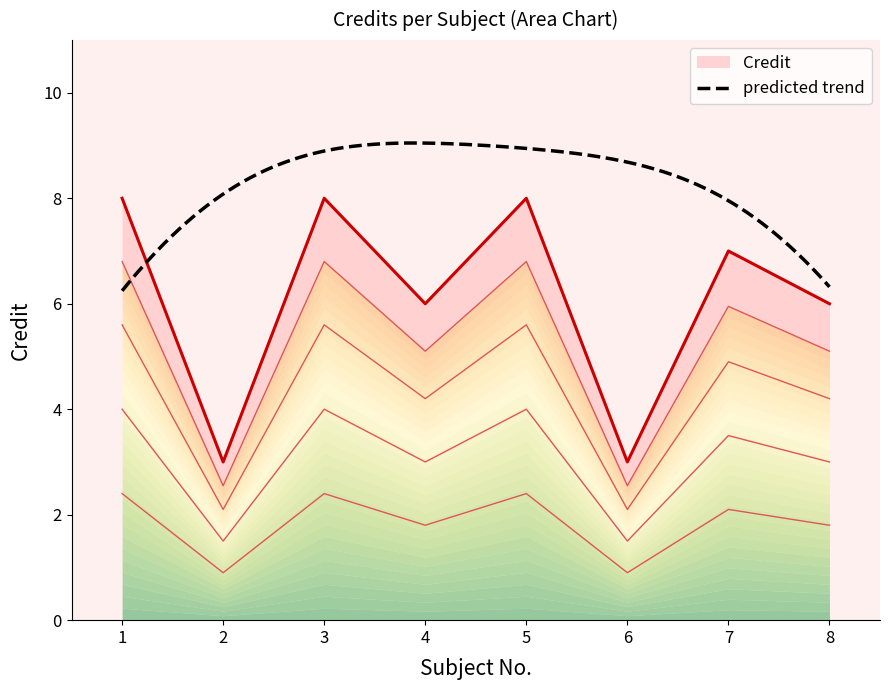

The chart shows a value of 0.7 at 6. True or false?

False